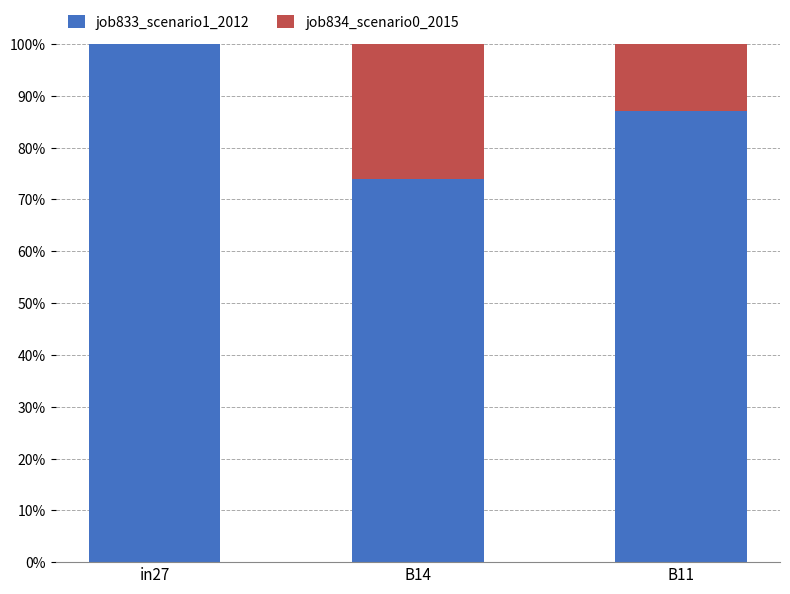

What are all the series names shown in the legend?

job833_scenario1_2012, job834_scenario0_2015